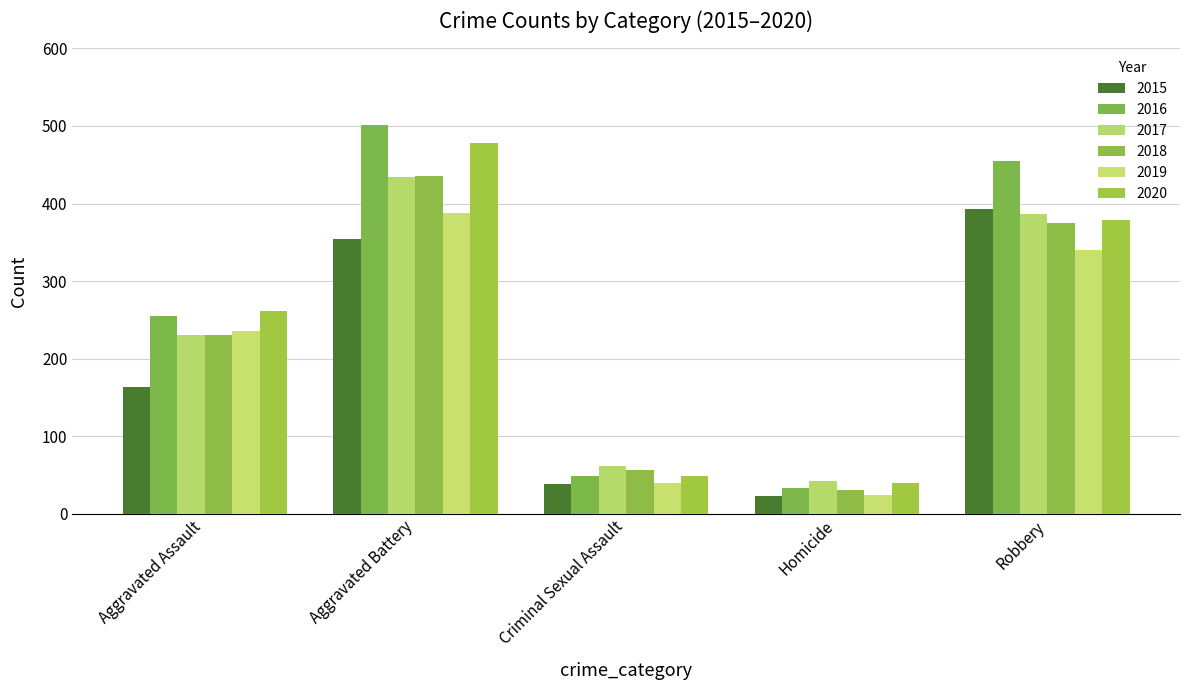

Which category has the highest value across all series?

Aggravated Battery